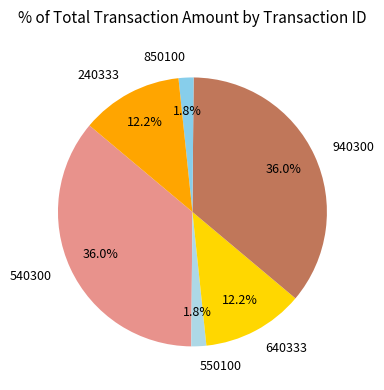

What percentage is the 640333 slice, to the nearest percent?

12%